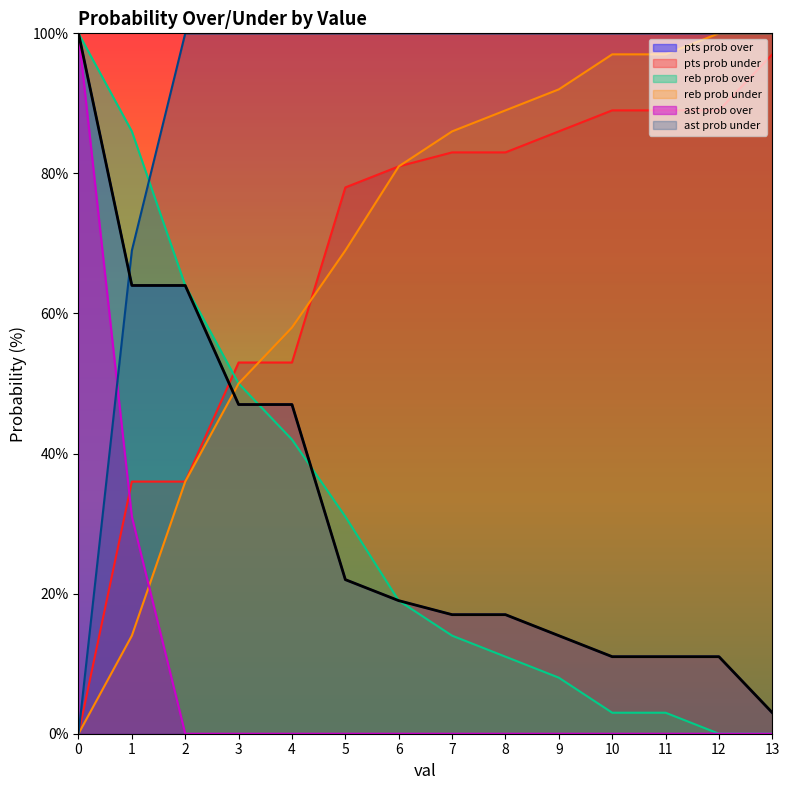

How many values in ast prob under are above zero?

13